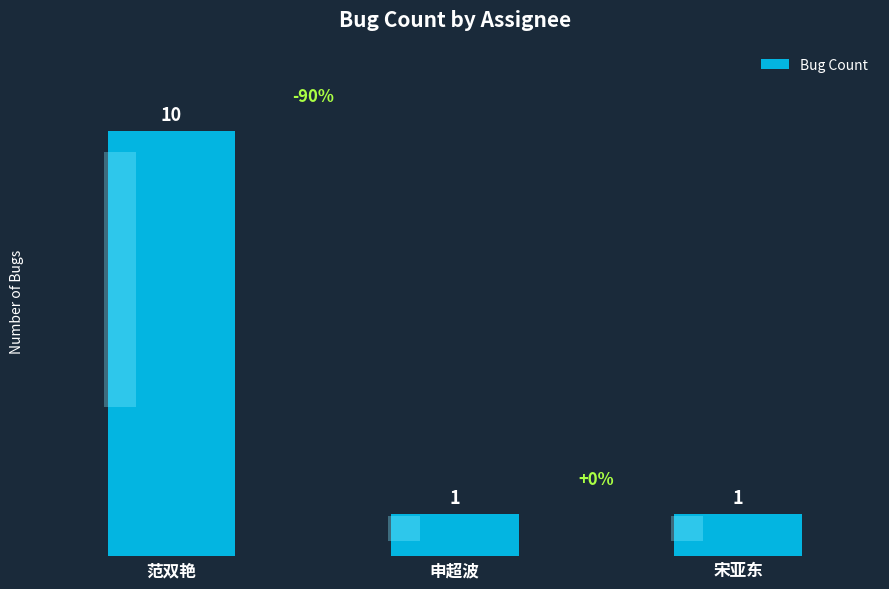

At which category does the chart reach its minimum across all series?

申超波